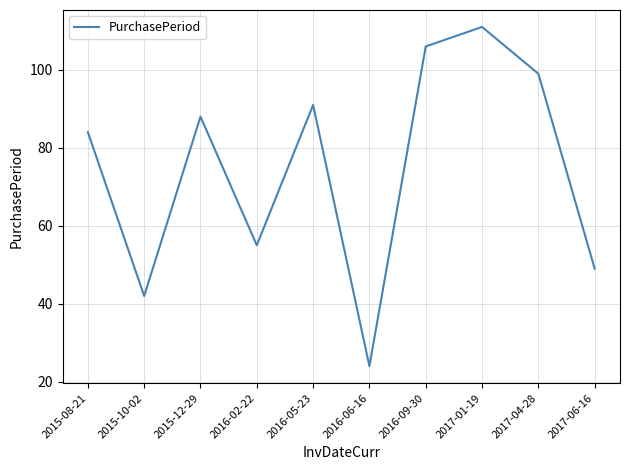

Rank the categories by value from lowest to highest.

2016-06-16, 2015-10-02, 2017-06-16, 2016-02-22, 2015-08-21, 2015-12-29, 2016-05-23, 2017-04-28, 2016-09-30, 2017-01-19